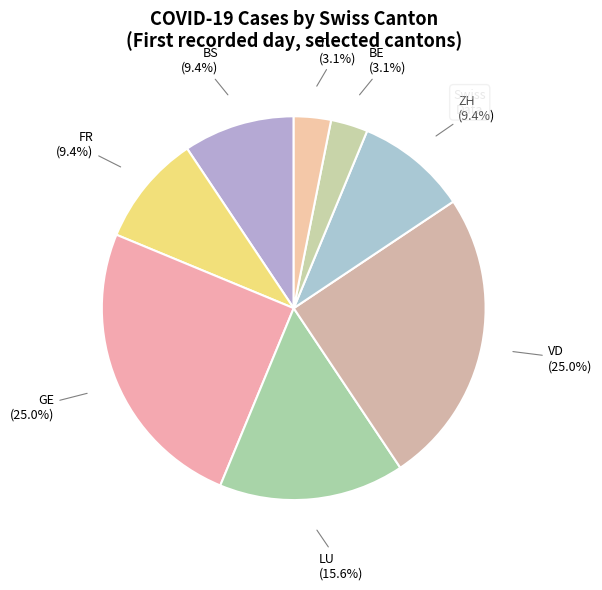

Combined, what portion of the pie is VD and TI?

28.1%